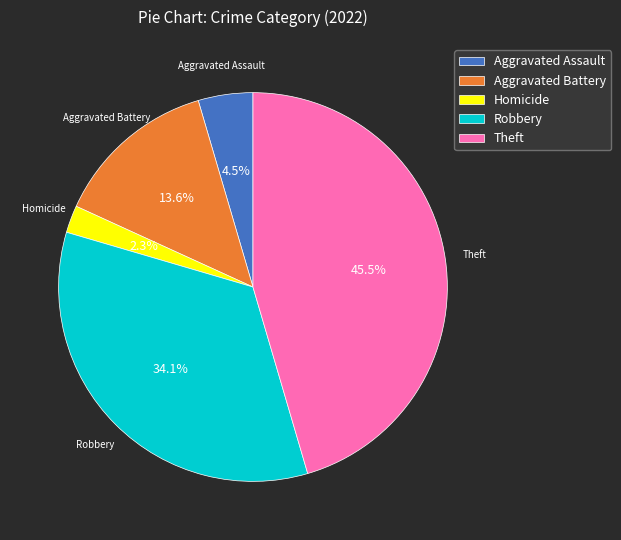

What percentage is the Homicide slice, to the nearest percent?

2%